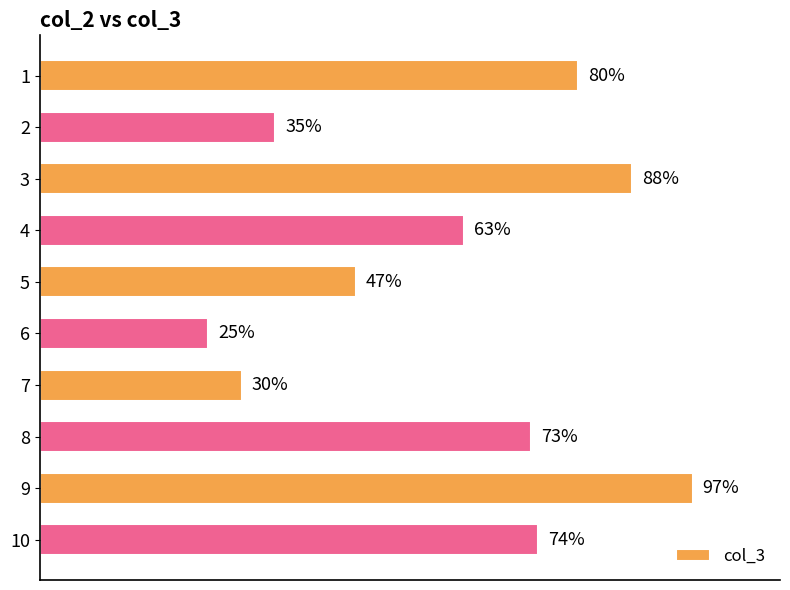

Rank the categories by value from highest to lowest.

9, 3, 1, 10, 8, 4, 5, 2, 7, 6